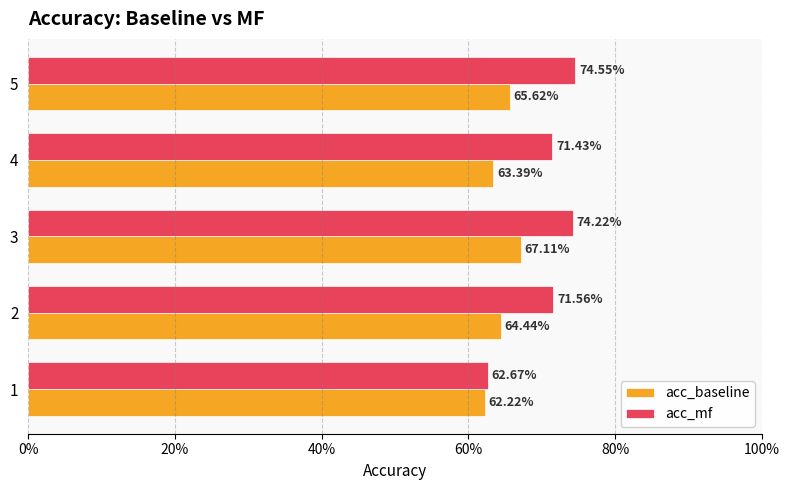

What position from the left is 20%?

2